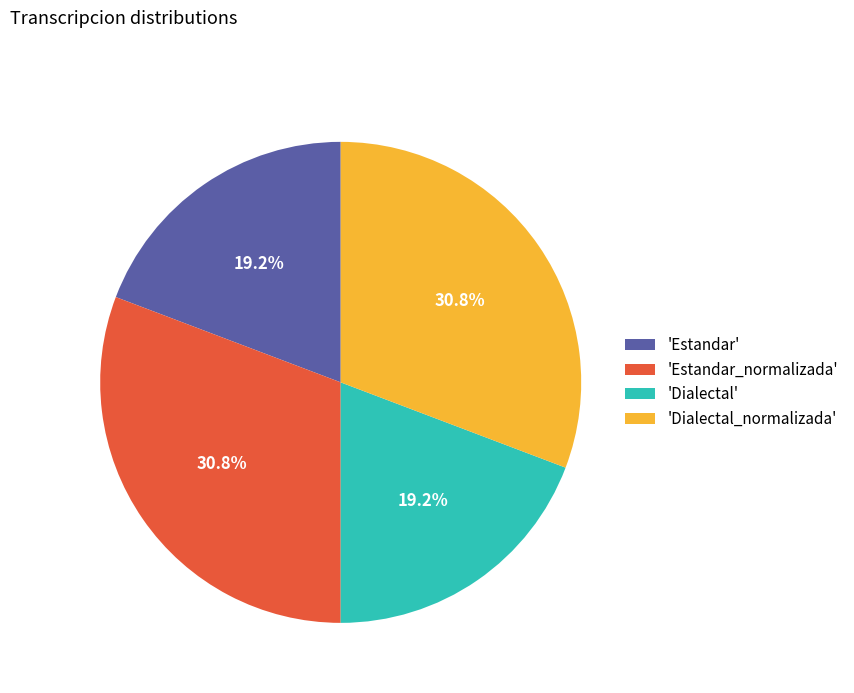

Does 'Estandar_normalizada' represent more than half of the total?

No